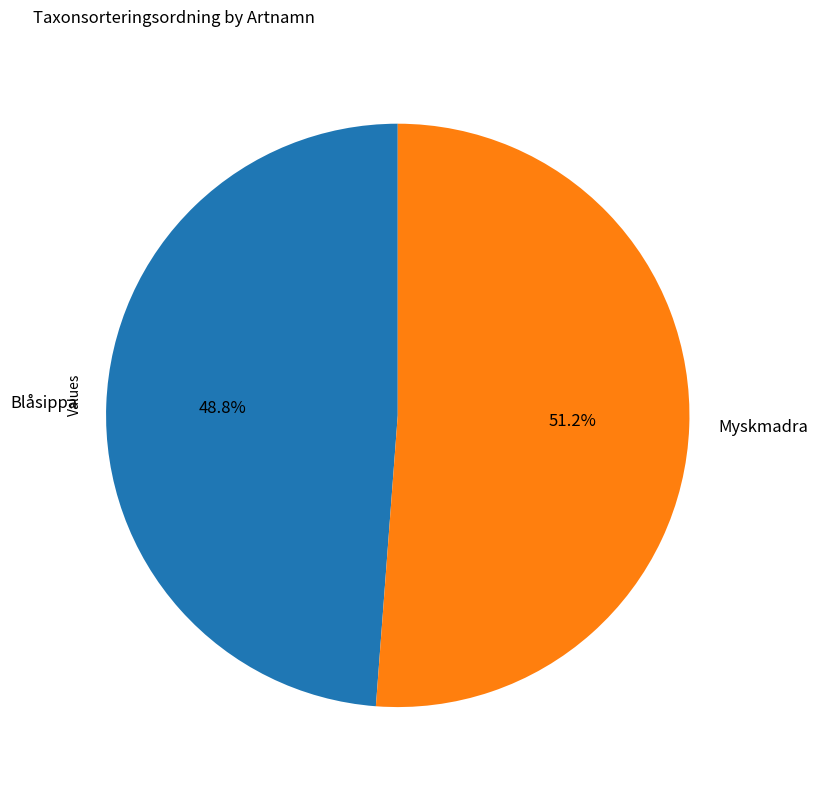

How many slices are in this pie chart?

2